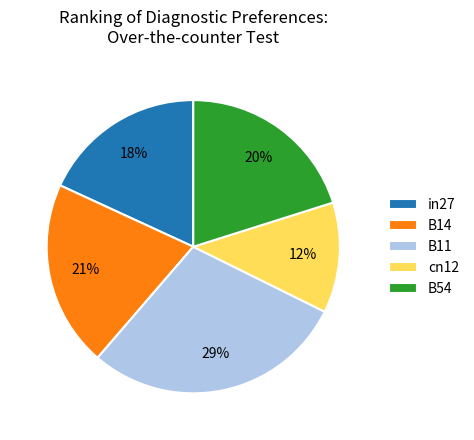

Which has a higher value, B54 or B11?

B11